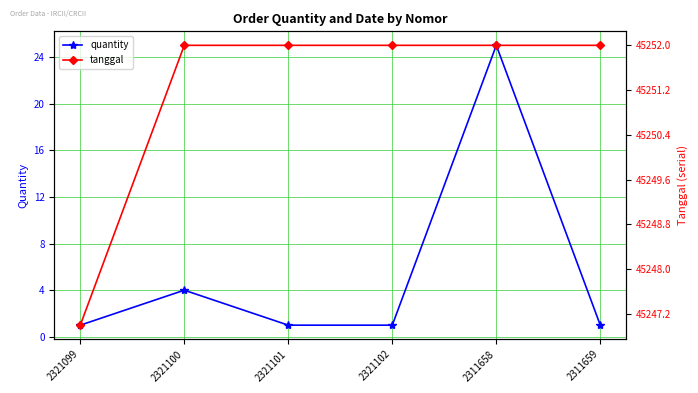

What is the lowest value of the quantity series?

1